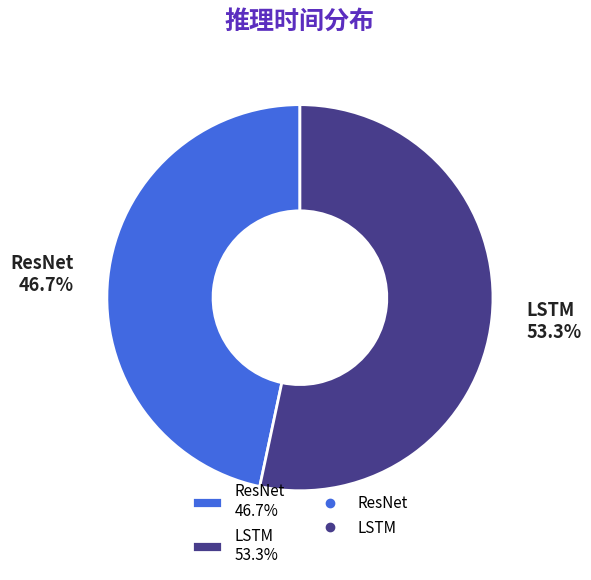

Which category has the smallest portion of the pie?

ResNet